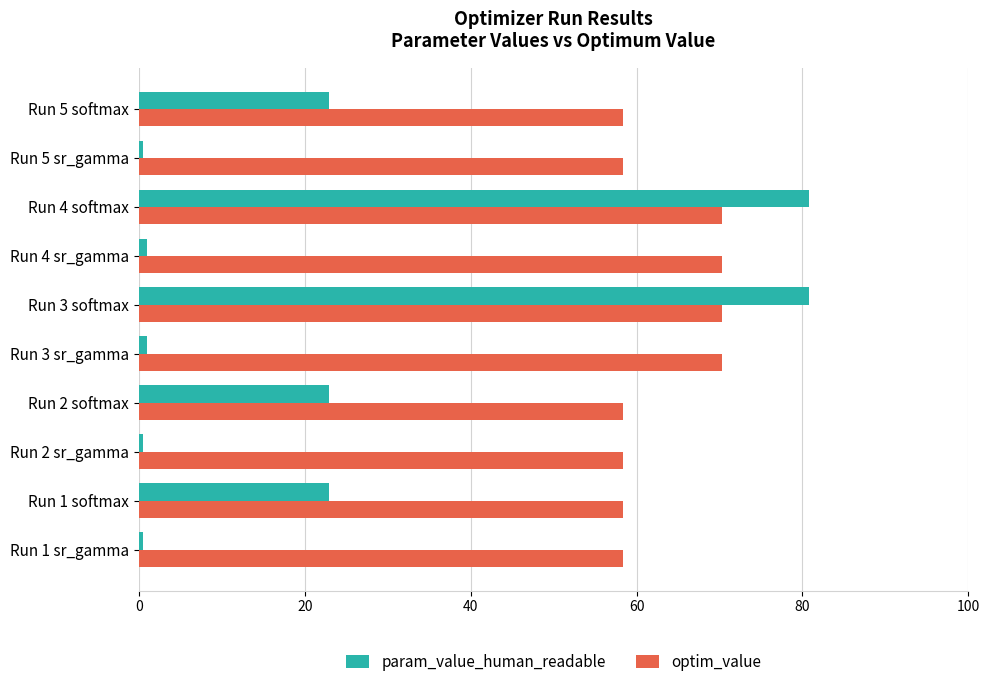

What is the average value of the optim_value series?

63.2